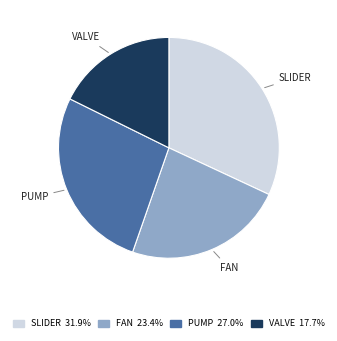

Count the number of slices in the pie.

4